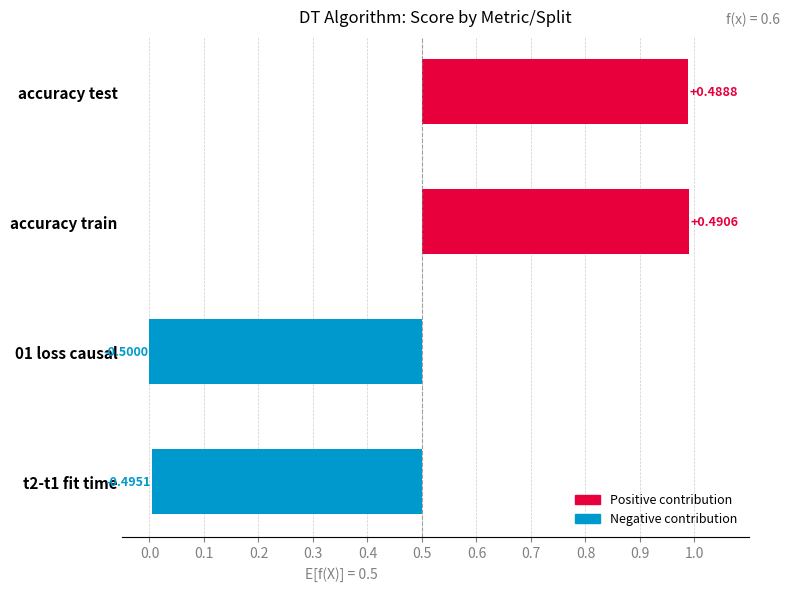

Reading left to right, what are all the values shown in this chart?

accuracy test=1.0	accuracy train=1.0	01 loss causal=0.0	t2-t1 fit time=0.0